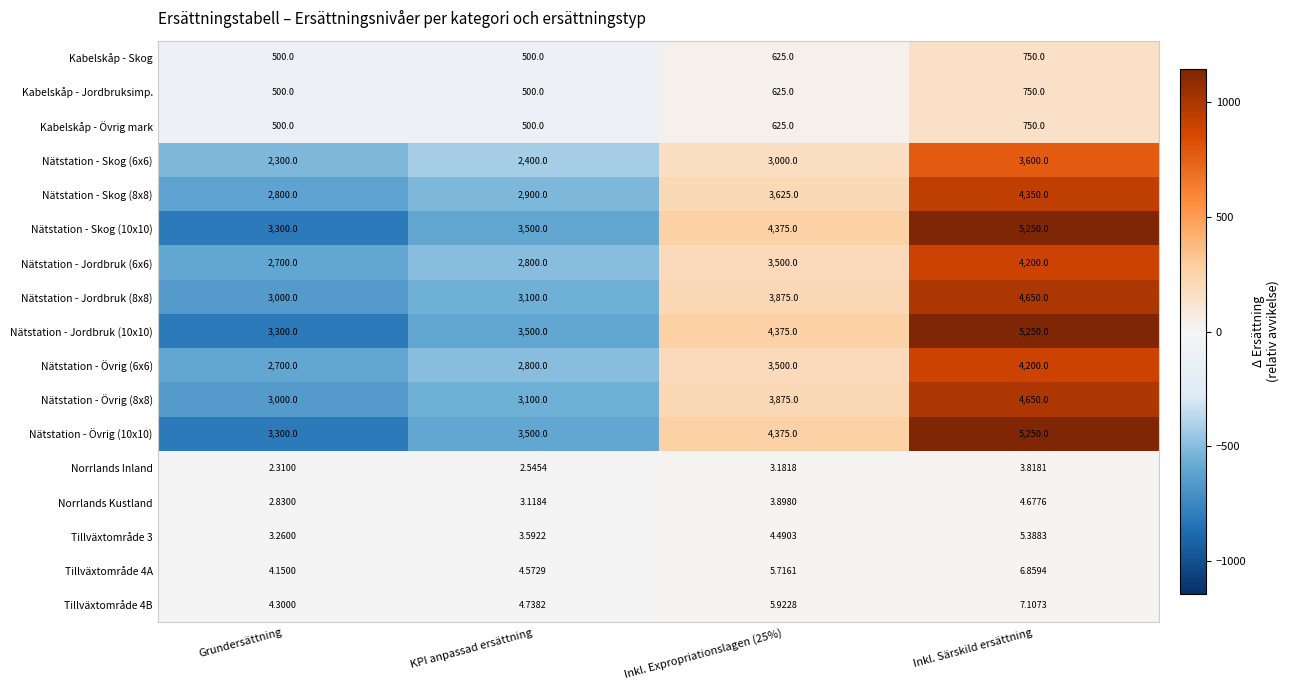

How many categories are shown in the chart?

4